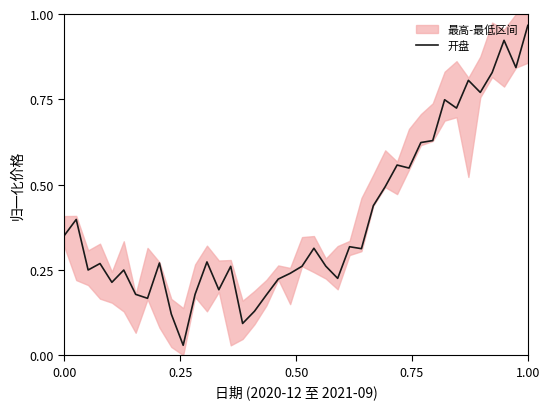

Reading left to right, what are all the values shown in this chart?

0.4	0.4	0.2	0.3	0.2	0.2	0.2	0.2	0.3	0.1	0.0	0.2	0.3	0.2	0.3	0.1	0.1	0.2	0.2	0.2	0.3	0.3	0.3	0.2	0.3	0.3	0.4	0.5	0.6	0.5	0.6	0.6	0.7	0.7	0.8	0.8	0.8	0.9	0.8	1.0